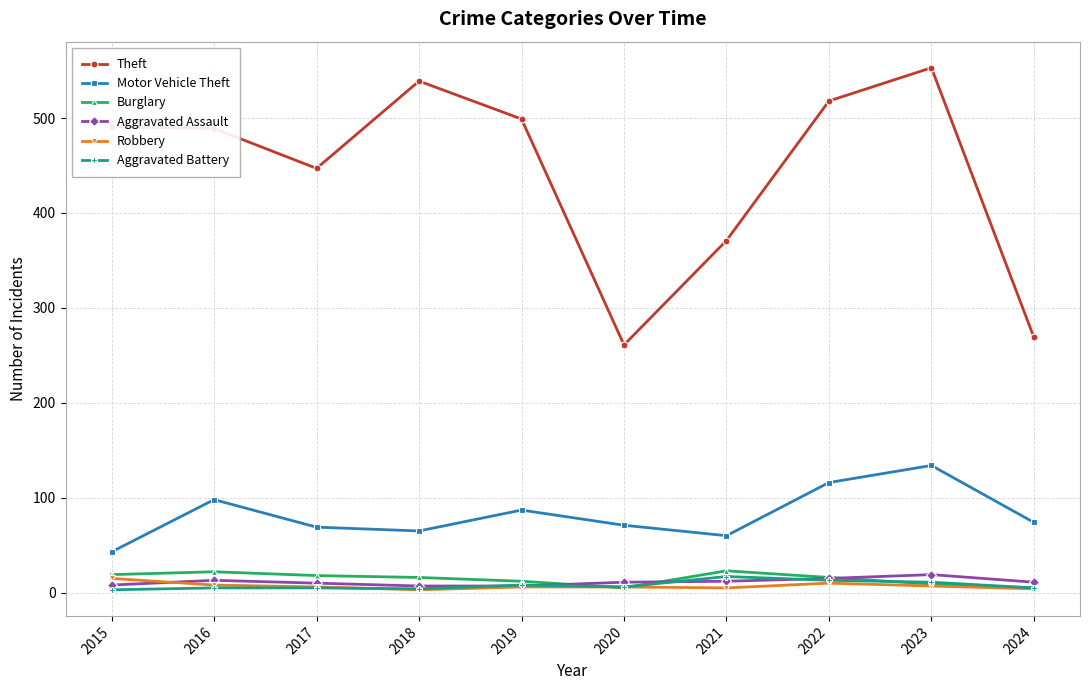

Which series has the largest total across all categories?

Theft